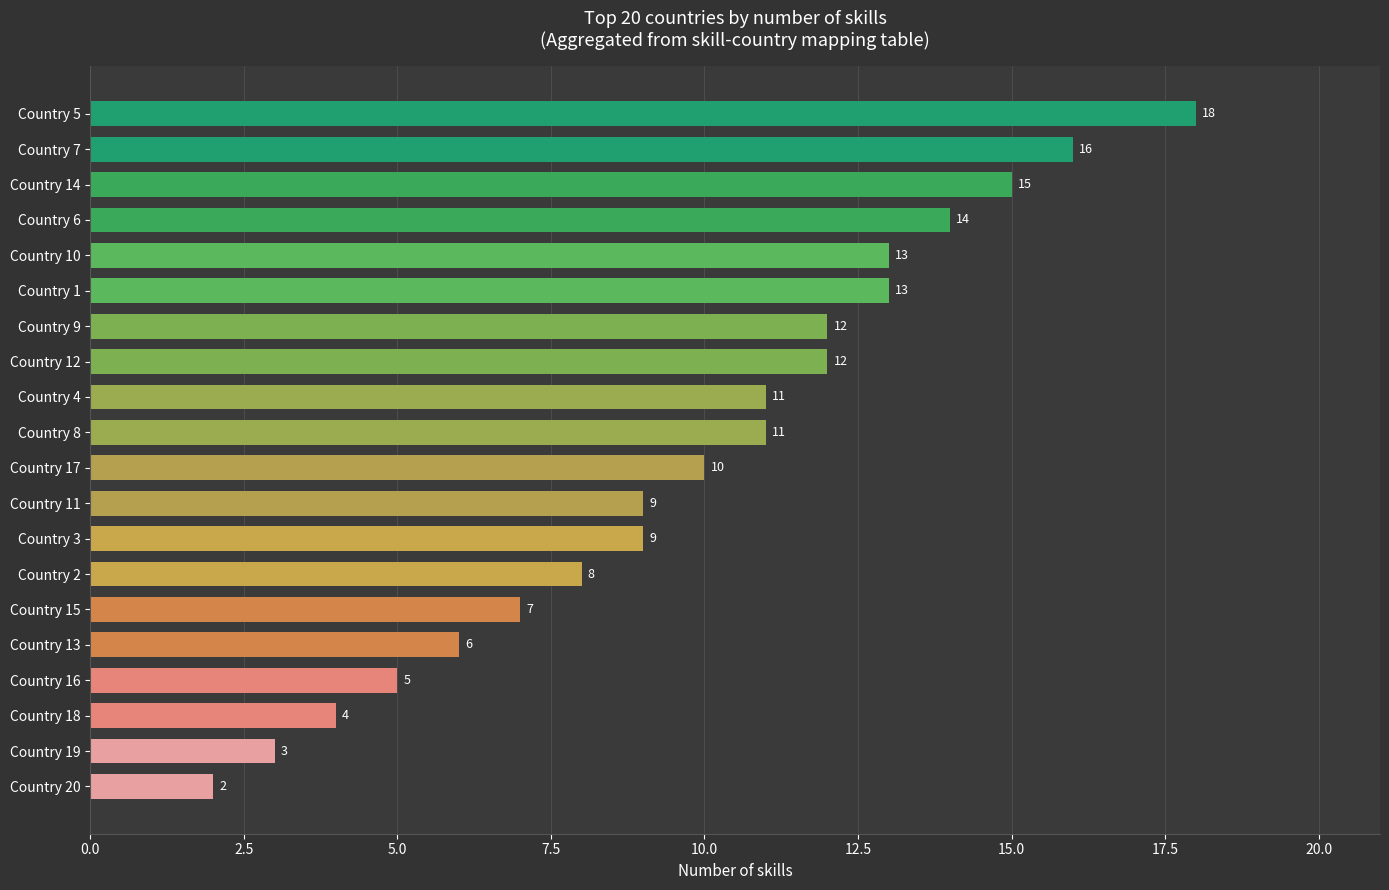

What is the change in value from Country 16 to Country 3?

+4